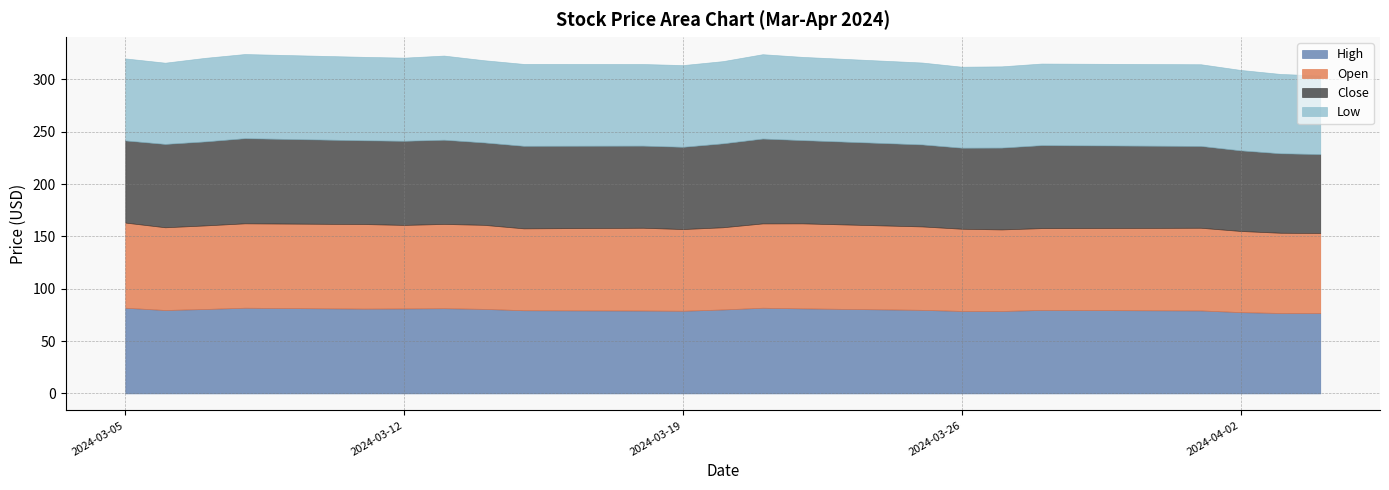

Is the value of Low at 2024-03-18 greater than the value of Open at 2024-03-26?

No